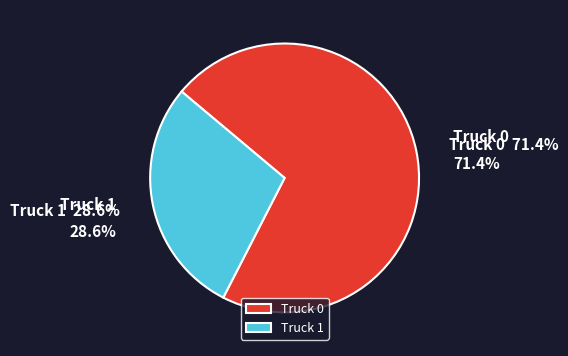

What is the change in value from Truck 0 to Truck 1?

-6